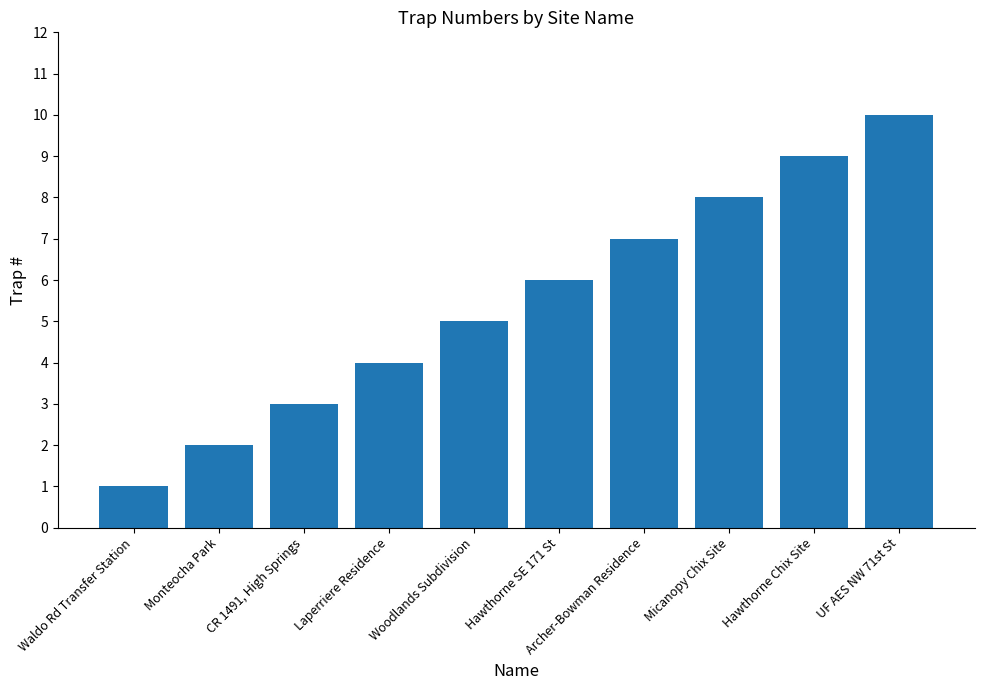

What is the label of the 3rd bar from the right?

Micanopy Chix Site